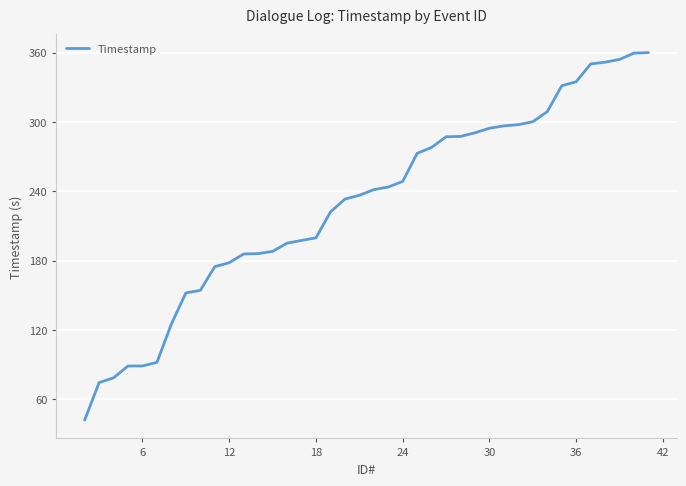

What is the smallest value displayed?

41.9